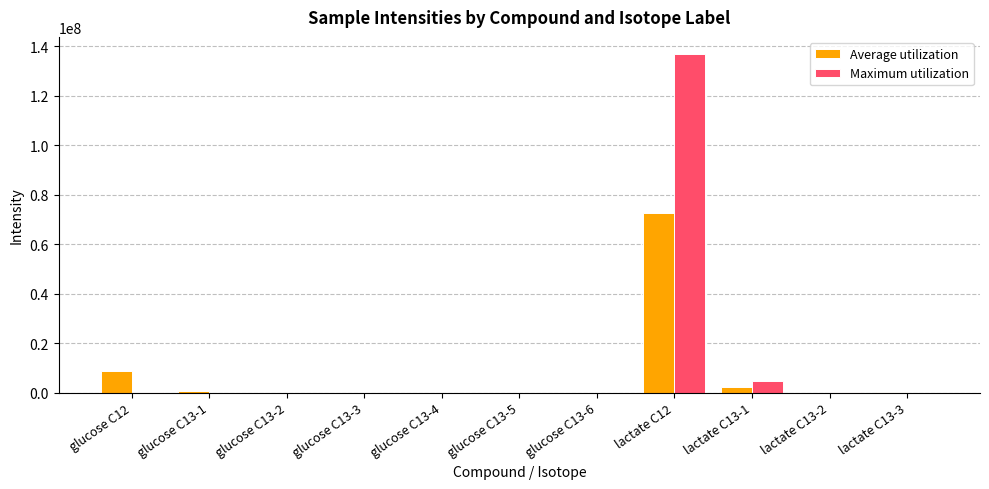

What is the highest value of the Maximum utilization series?

137000000.0